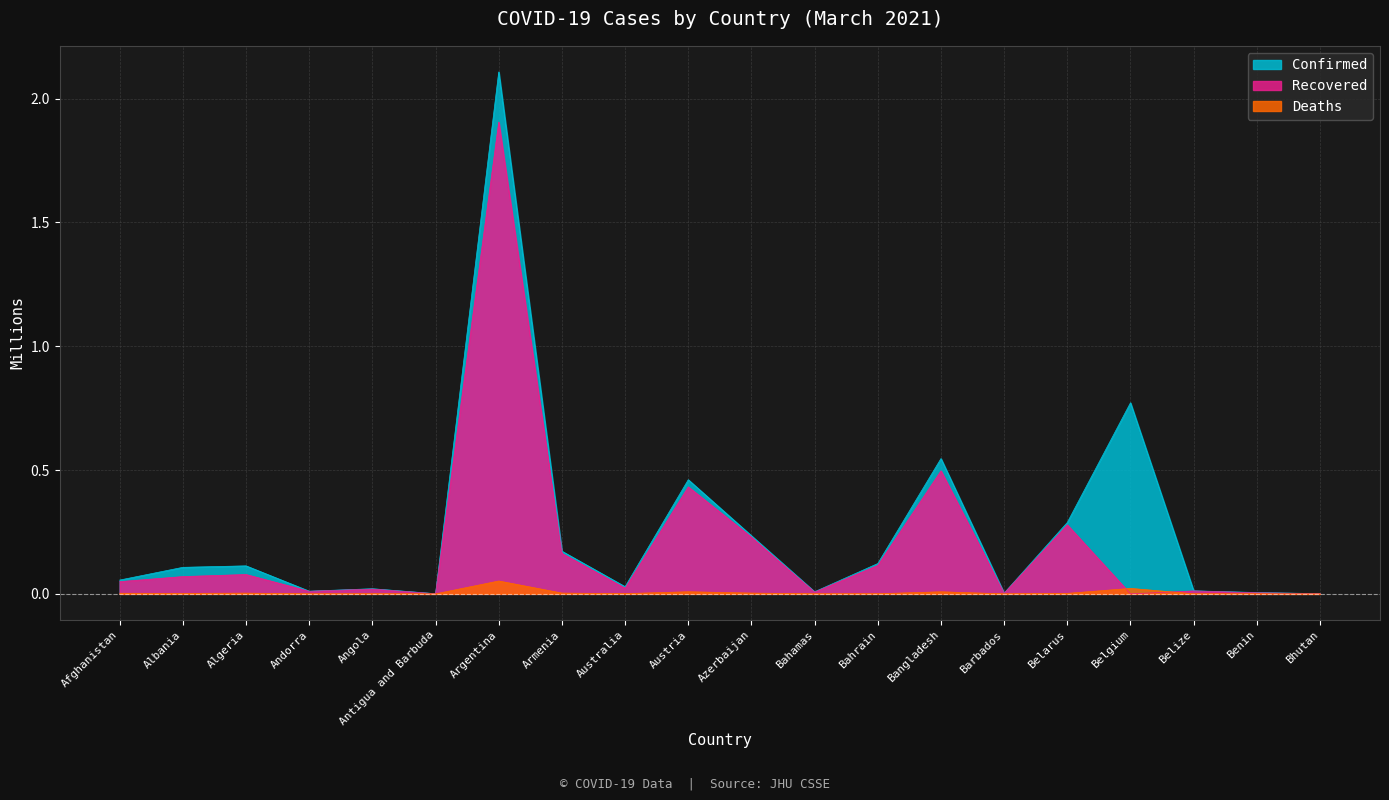

What is the label of the 19th point from the right?

Albania